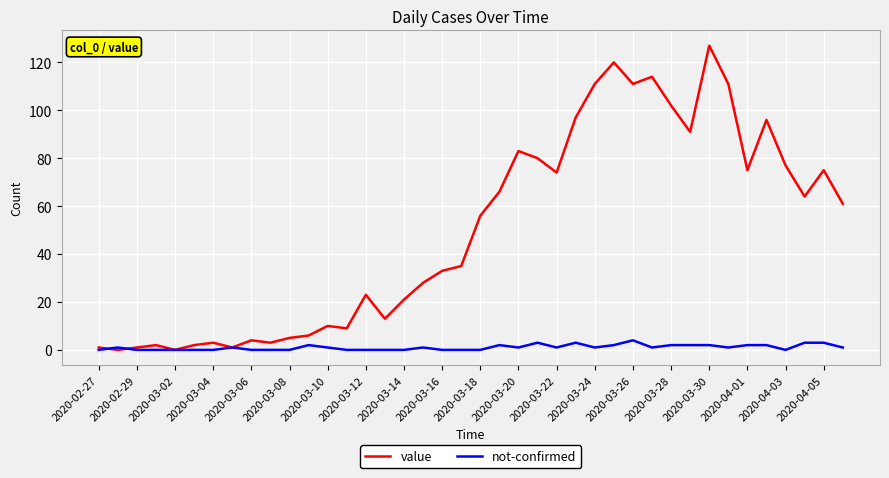

Which series has the widest spread of values?

value